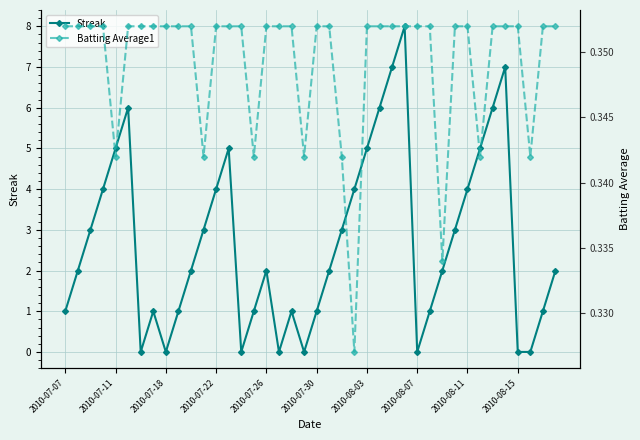

True or false: Streak has more than 0 interior local peaks.

True